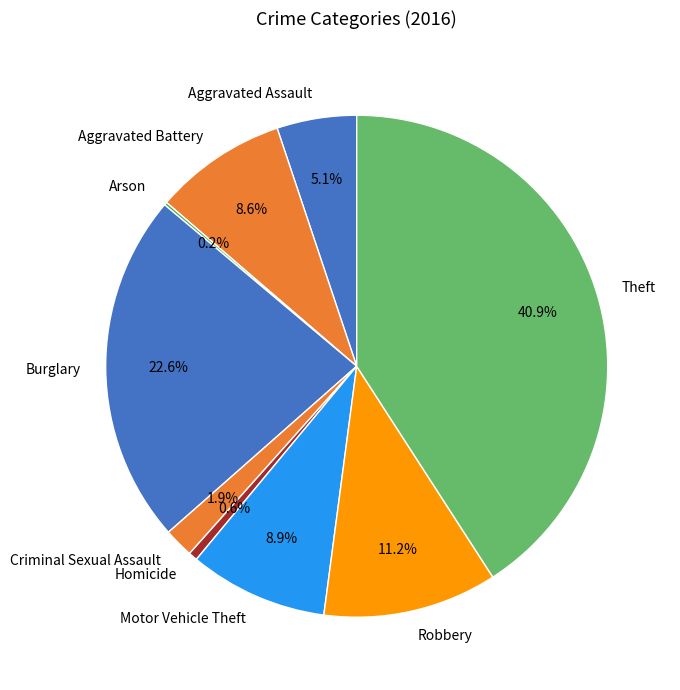

True or false: Homicide accounts for 1% of the total.

True